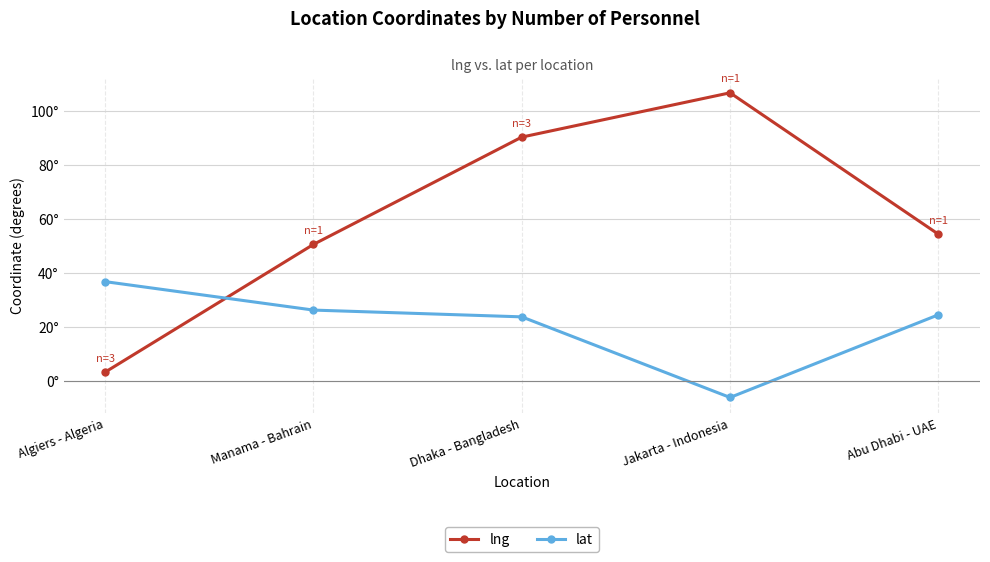

Reading left to right, what are all the values shown in this chart?

lng: 3.2	50.6	90.4	106.8	54.4
lat: 36.8	26.2	23.7	-6.2	24.5